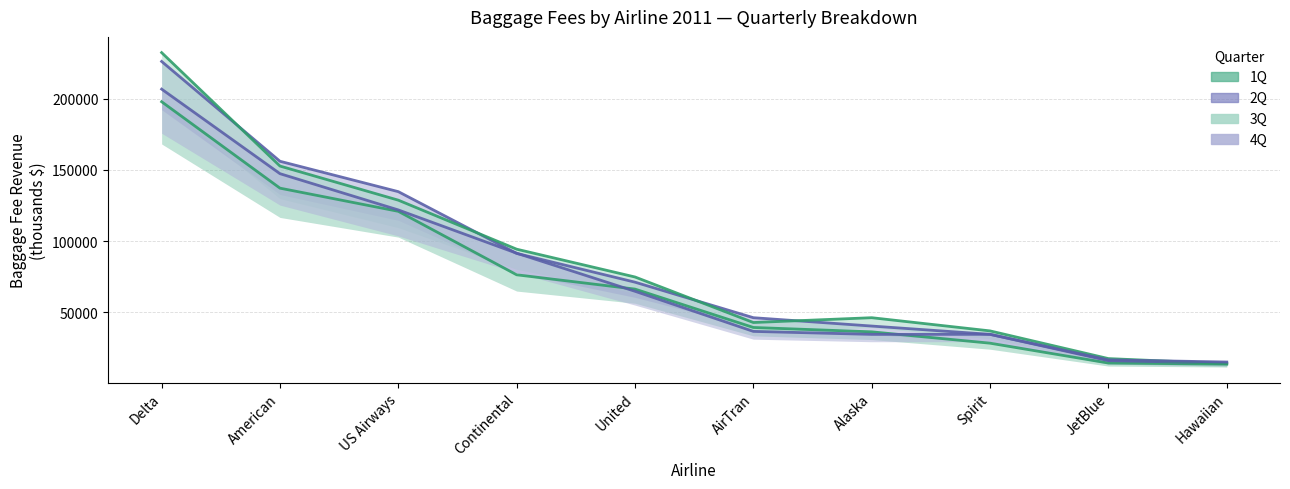

What is the value of the 2Q point at the 10th from the left?

14304